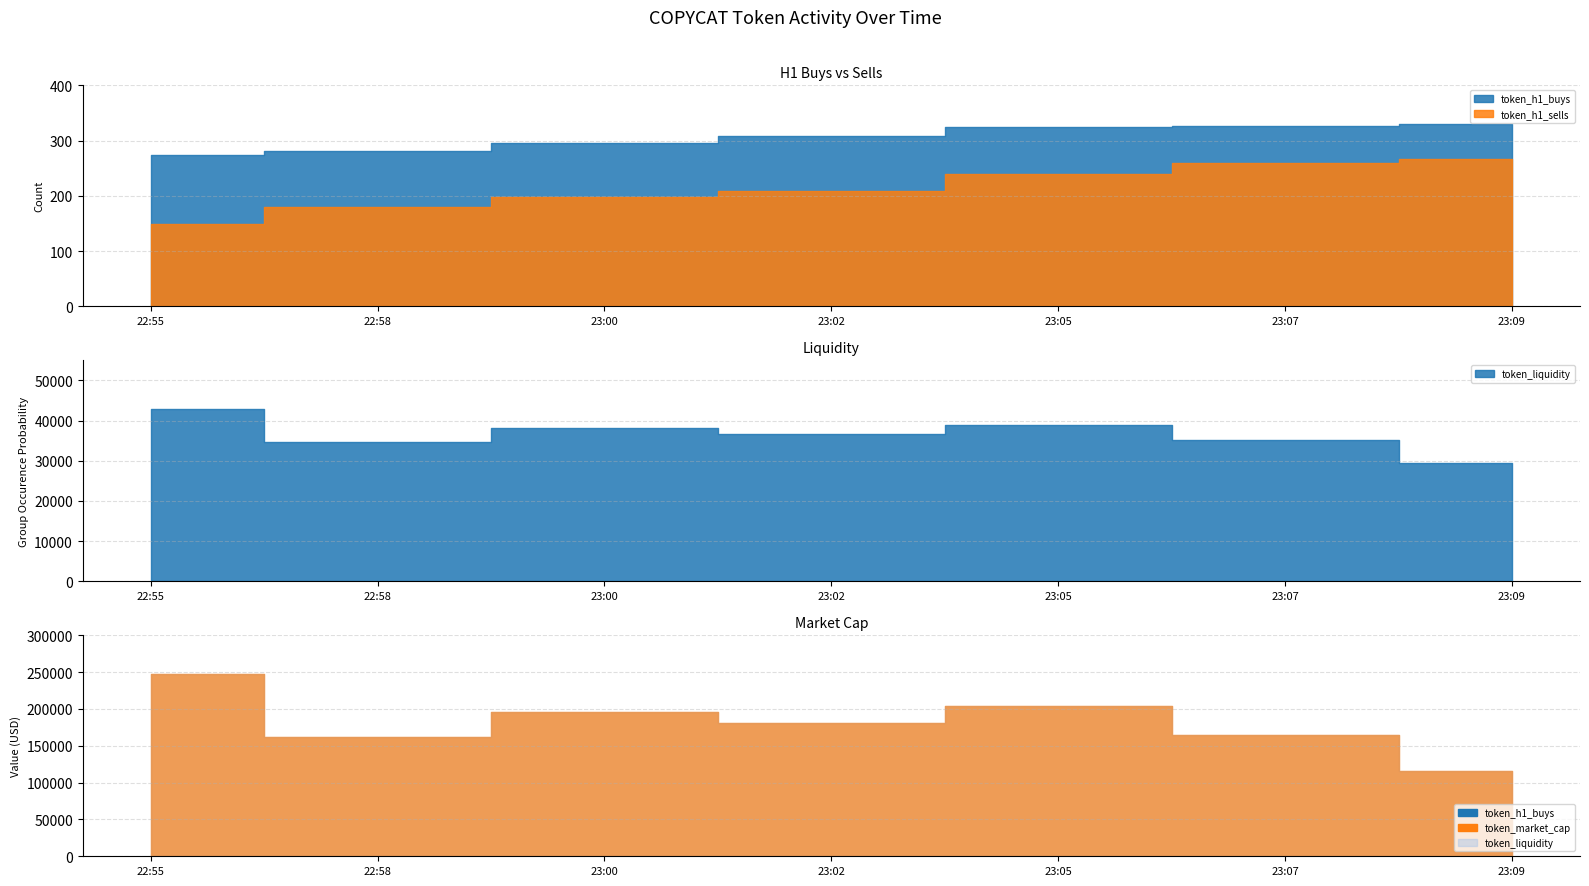

Which has a higher value, 22:55 or 23:07?

23:07